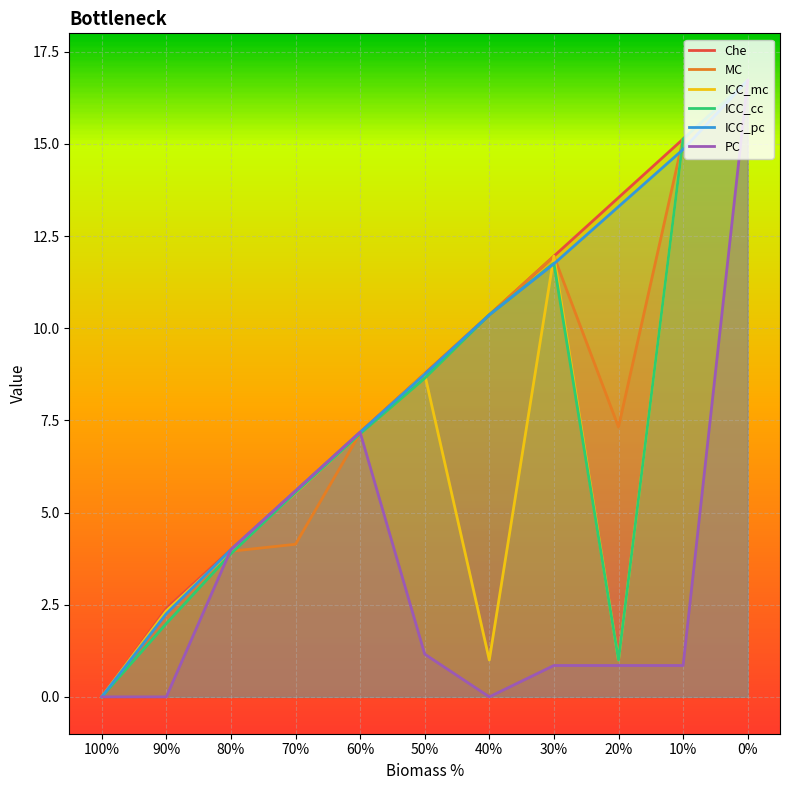

What is the spread (max minus min) of values at 20%?

12.7